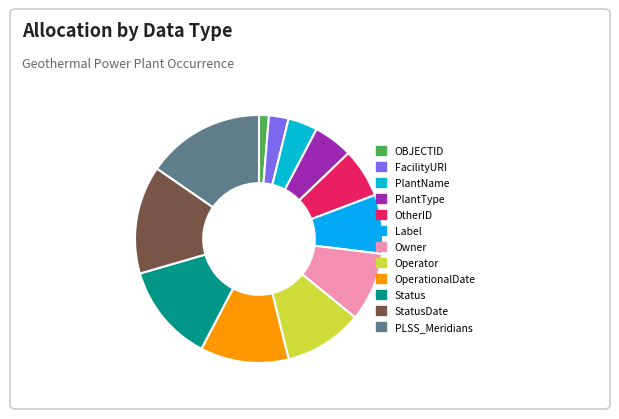

Rank the categories by value from highest to lowest.

PLSS_Meridians, StatusDate, Status, OperationalDate, Operator, Owner, Label, OtherID, PlantType, PlantName, FacilityURI, OBJECTID